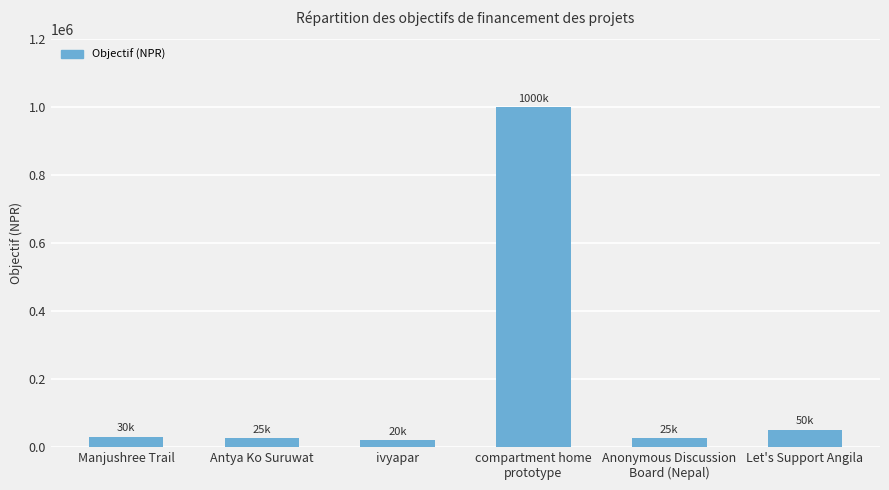

The value at Manjushree Trail is 30000. True or false?

True